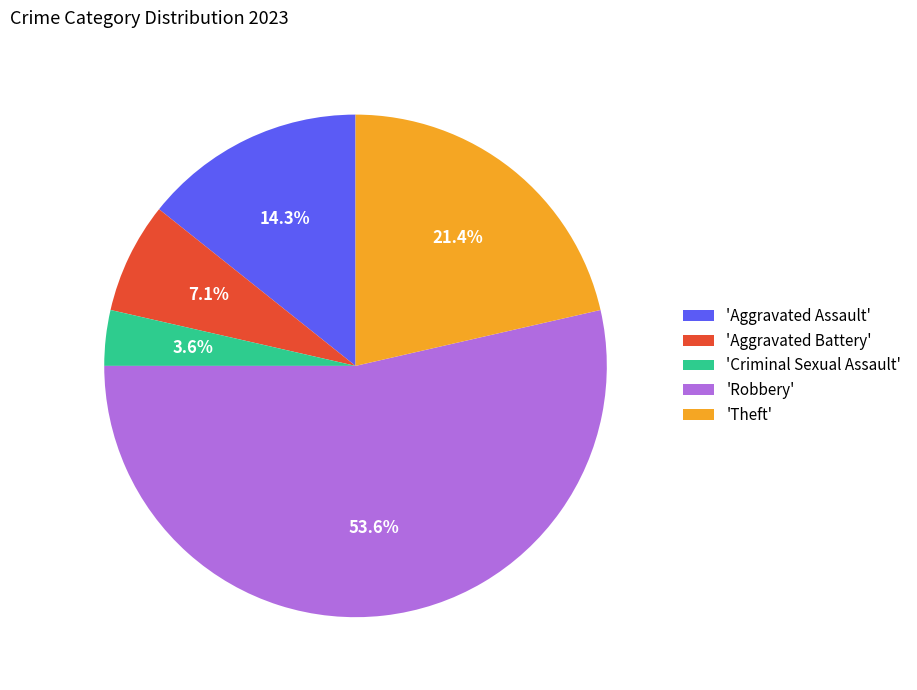

How many slices are in this pie chart?

5